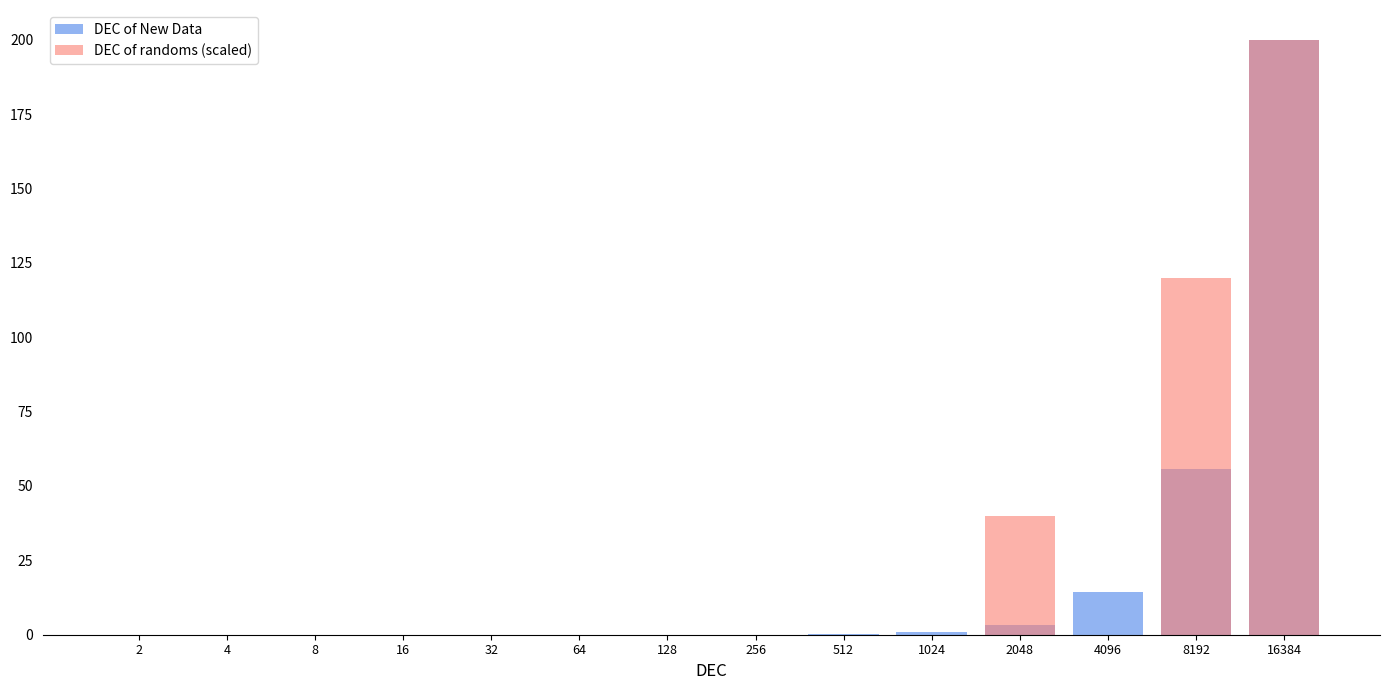

What is the total value across all series at 512?

0.2